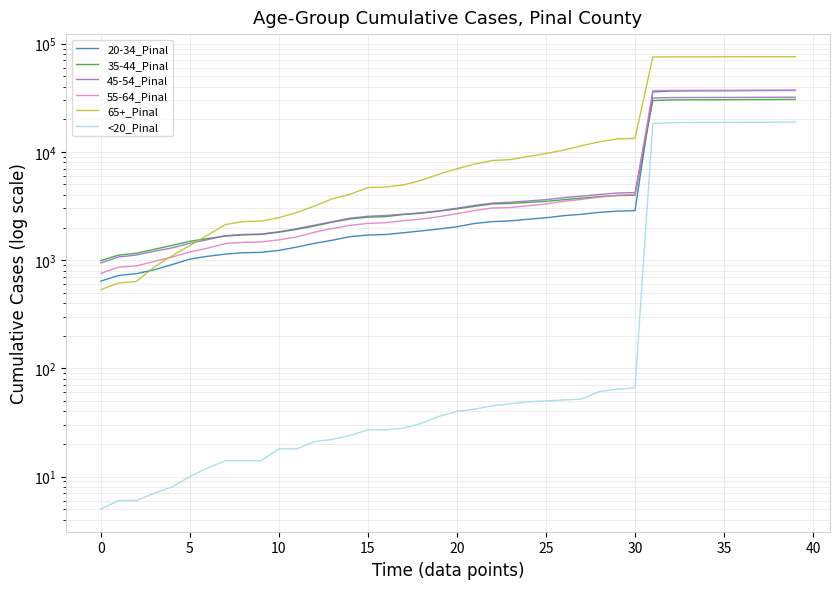

Is the value of <20_Pinal at 28 greater than the value of 65+_Pinal at 32?

No